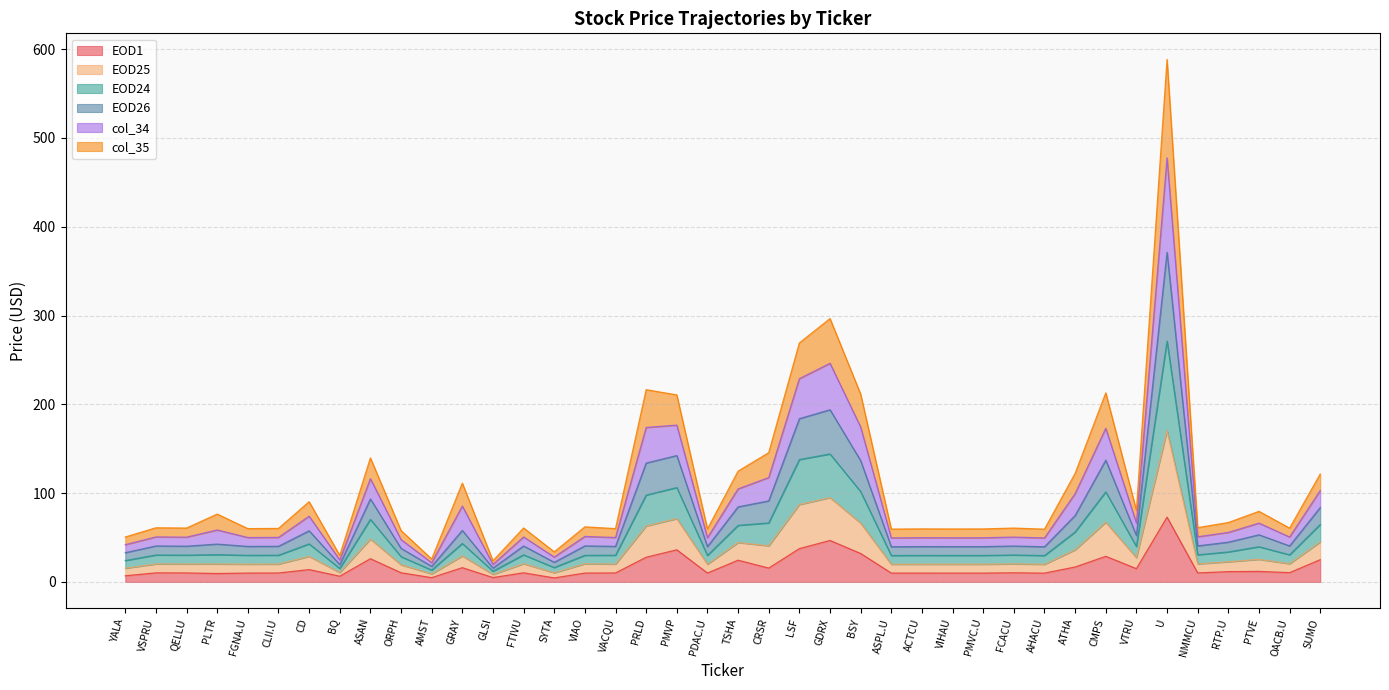

Where is the first local minimum for EOD1?

PLTR